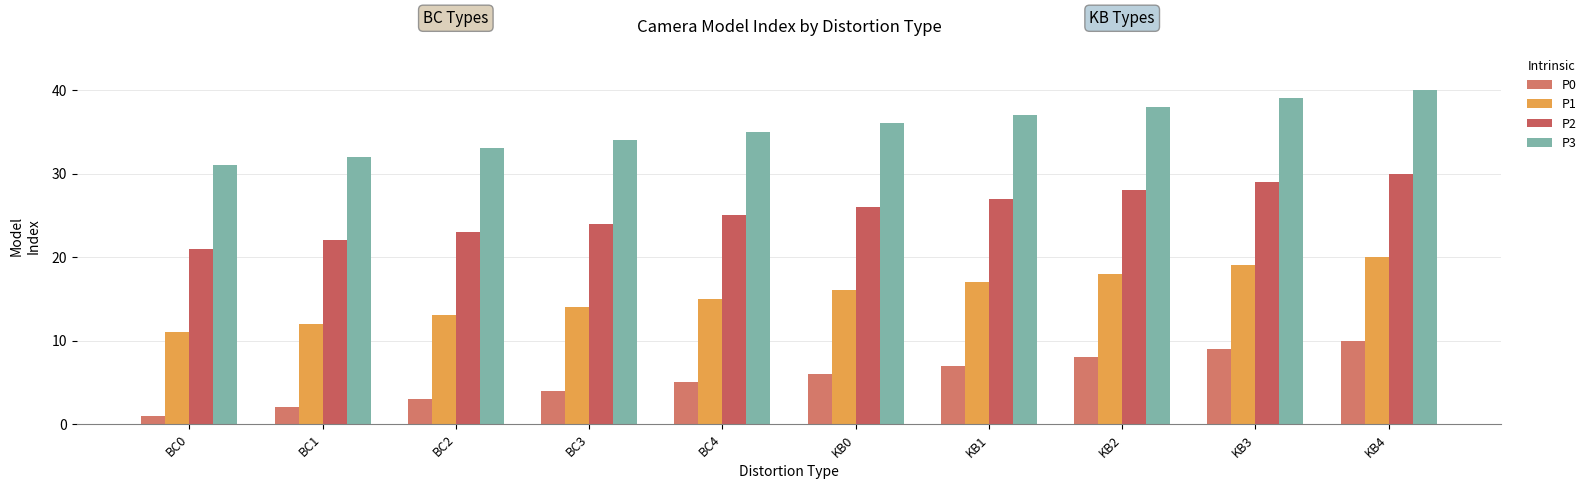

How many bars are there in total?

40